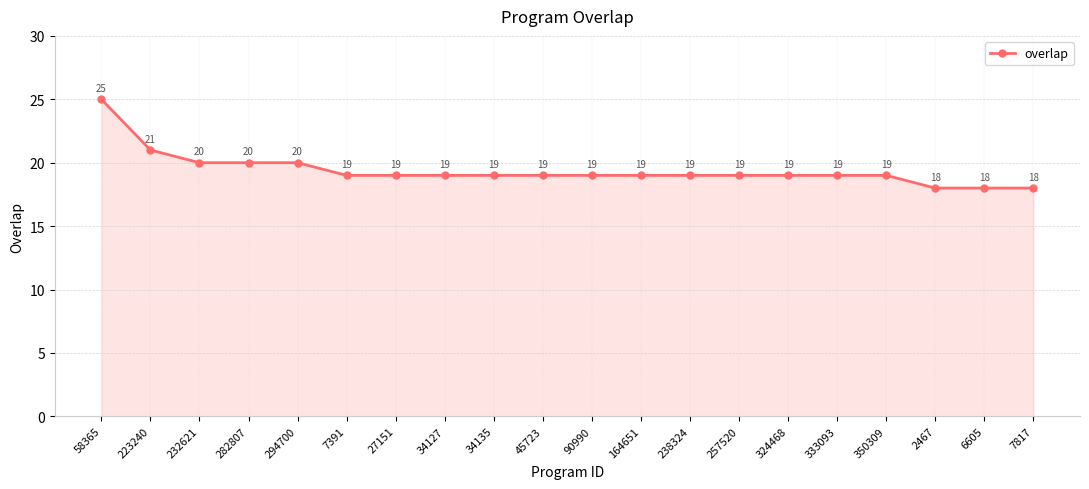

Reading left to right, what are all the values shown in this chart?

25	21	20	20	20	19	19	19	19	19	19	19	19	19	19	19	19	18	18	18